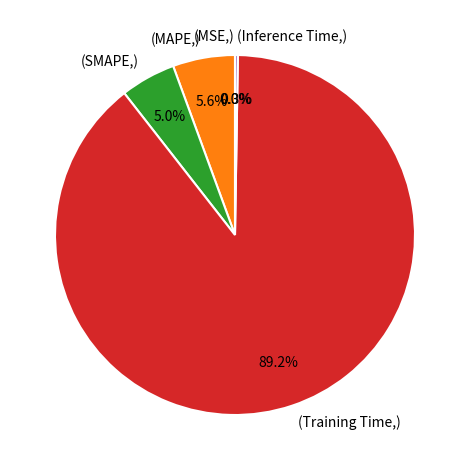

Which slice represents more than half of the pie?

Training Time